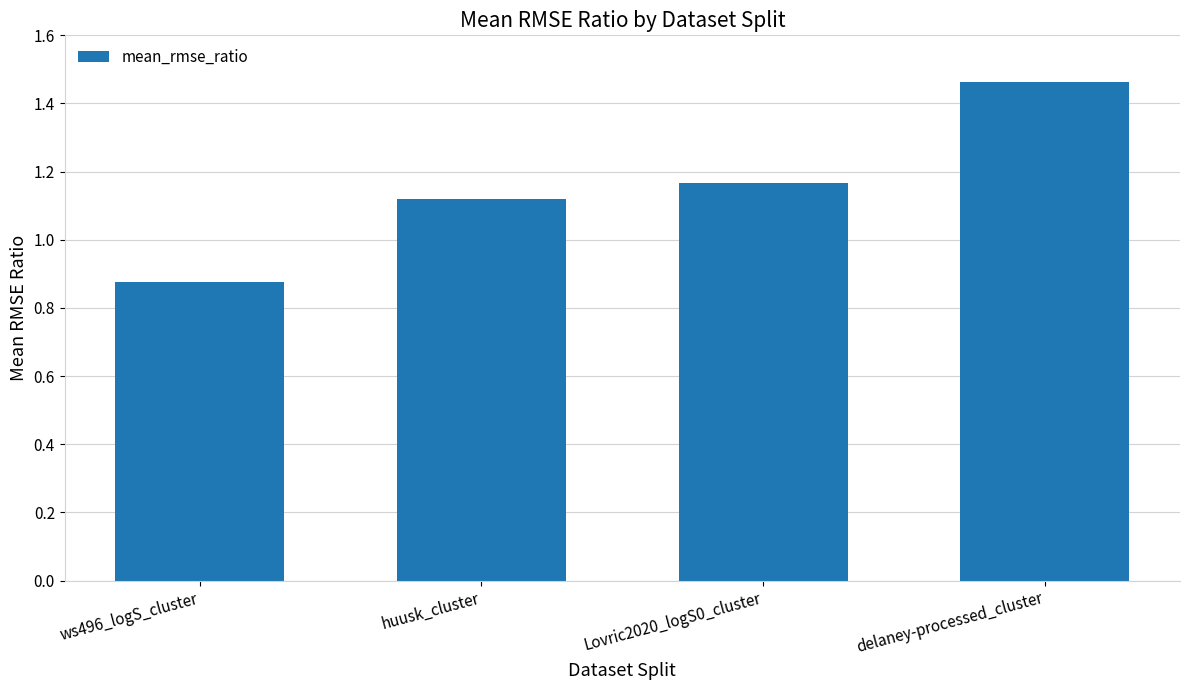

Which label corresponds to the smallest value in the chart?

ws496_logS_cluster